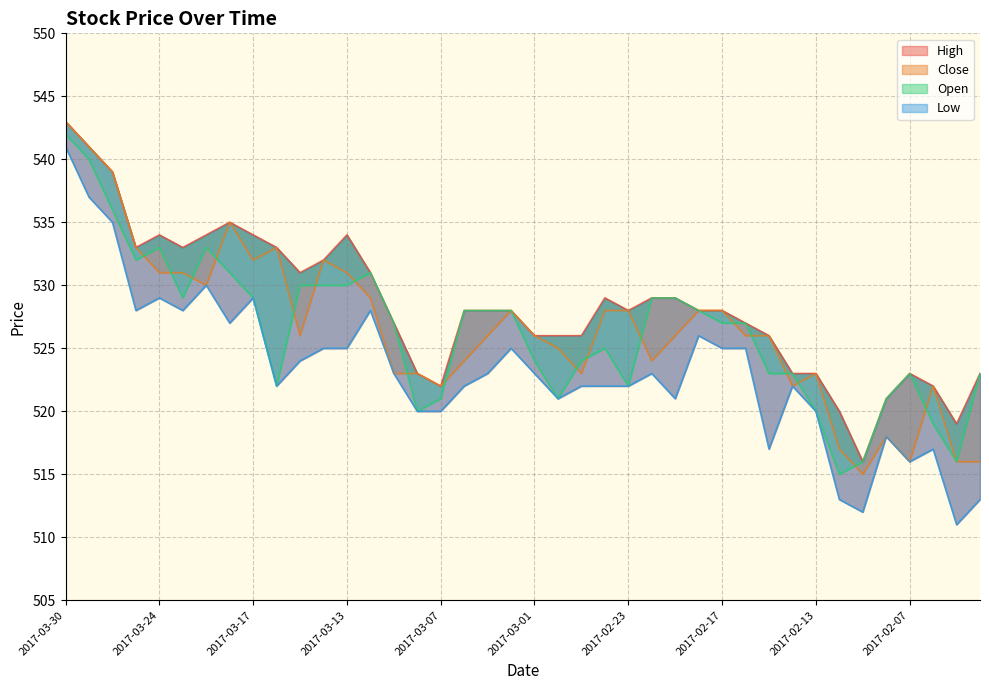

What is the value of the High point at the 30th from the left?

527